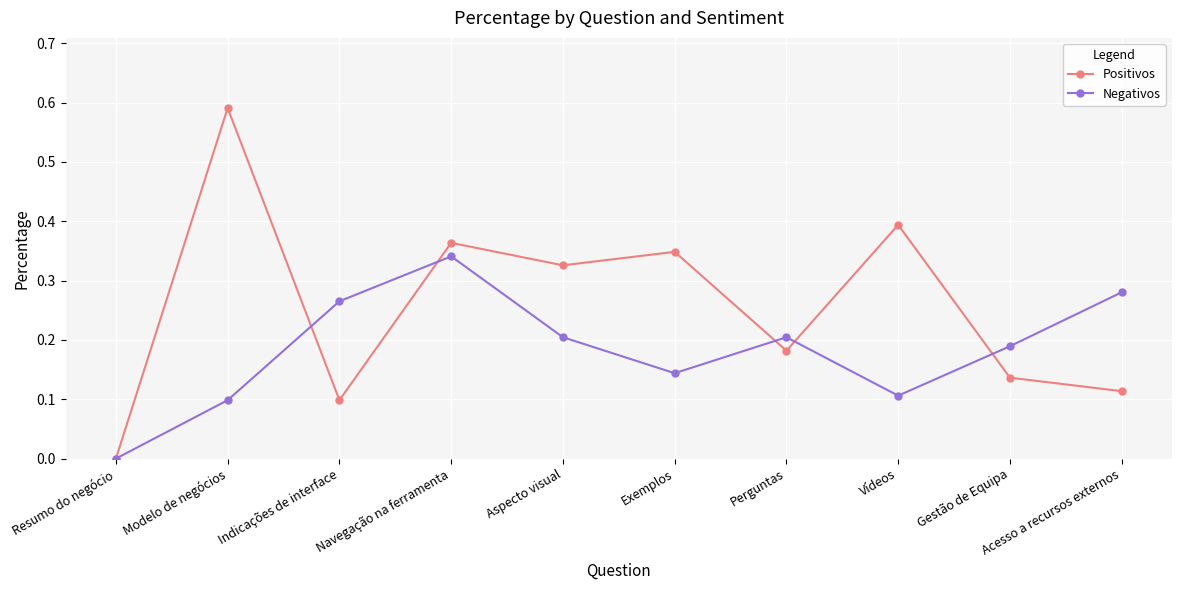

Which category has the highest value across all series?

Modelo de negócios